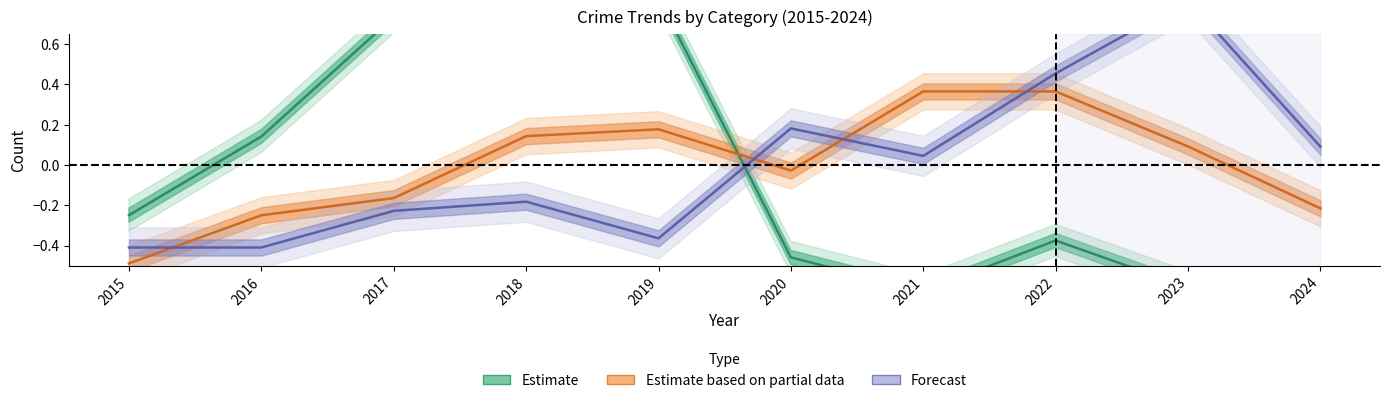

What is the sum of the Forecast values at 2018 and 2024?

-0.1